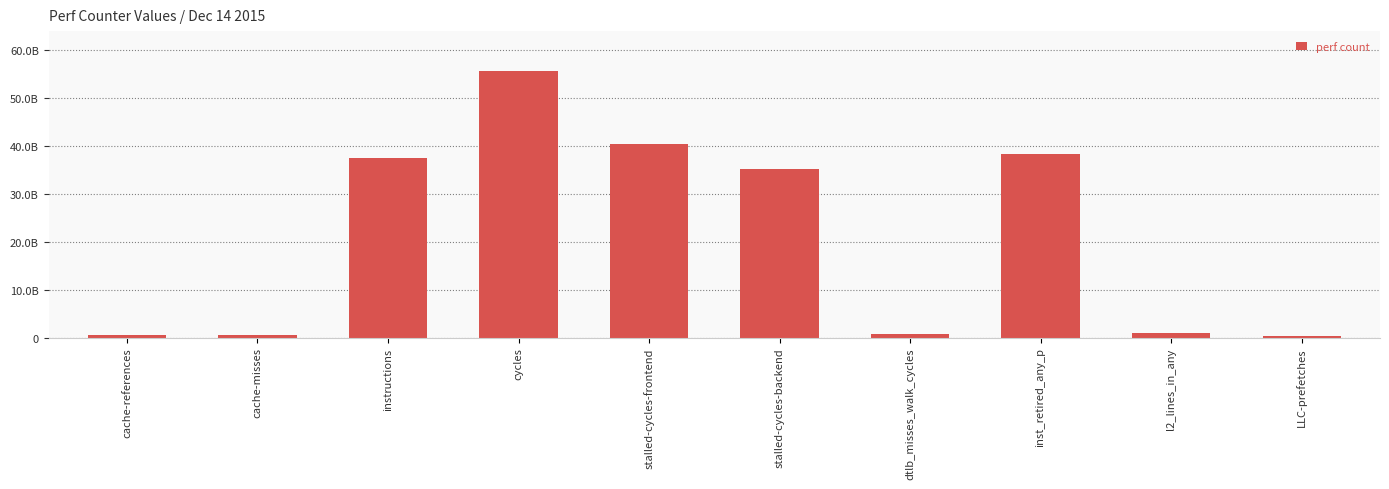

What is the label of the 2nd bar from the left?

cache-misses